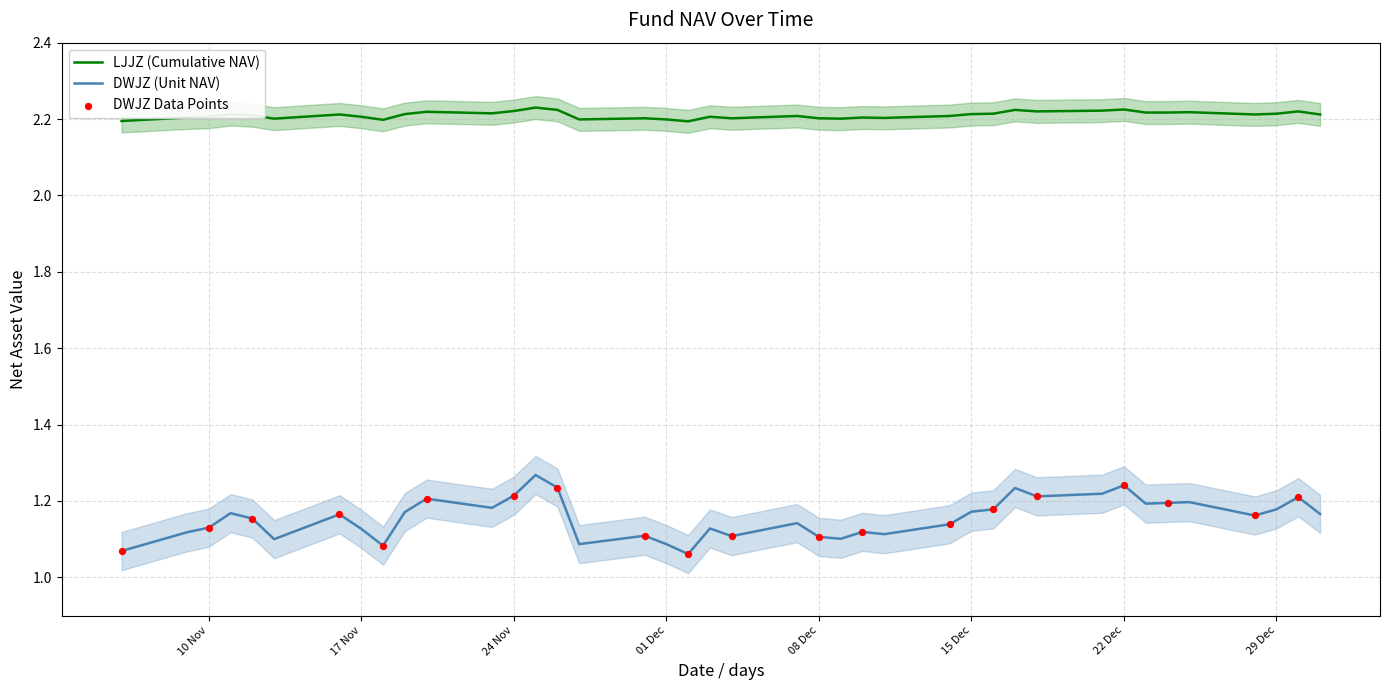

At which category is the sum across all series the highest?

2015-11-25